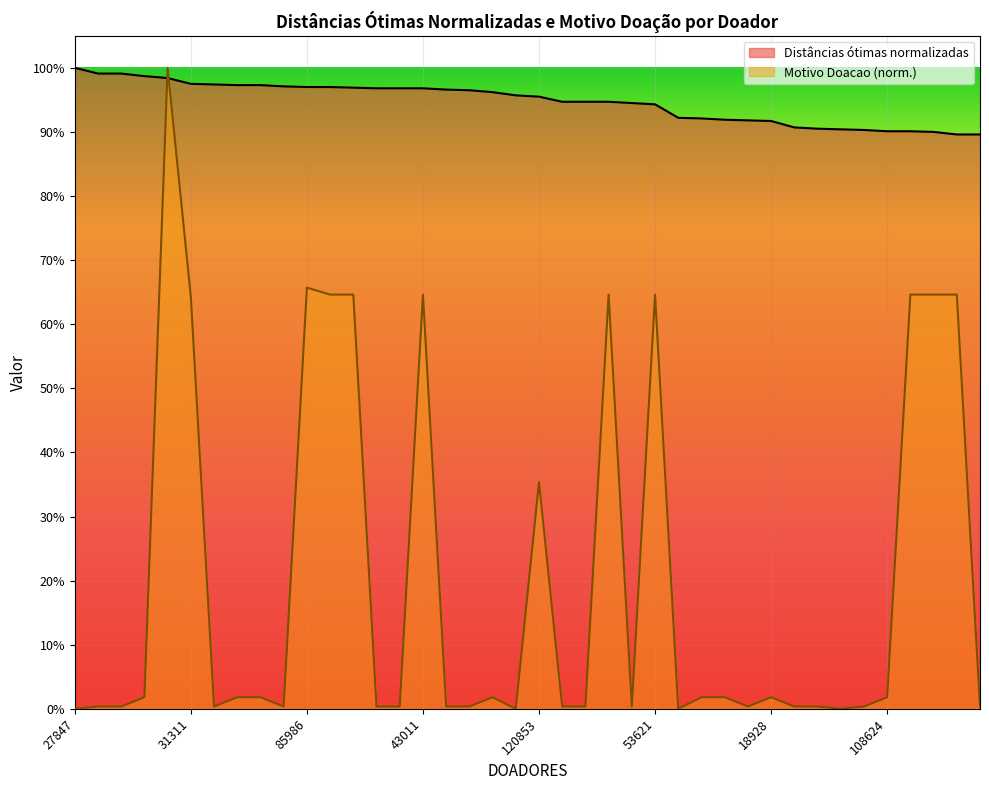

True or false: Distâncias ótimas normalizadas has a value of 0.4 at 20987.

False